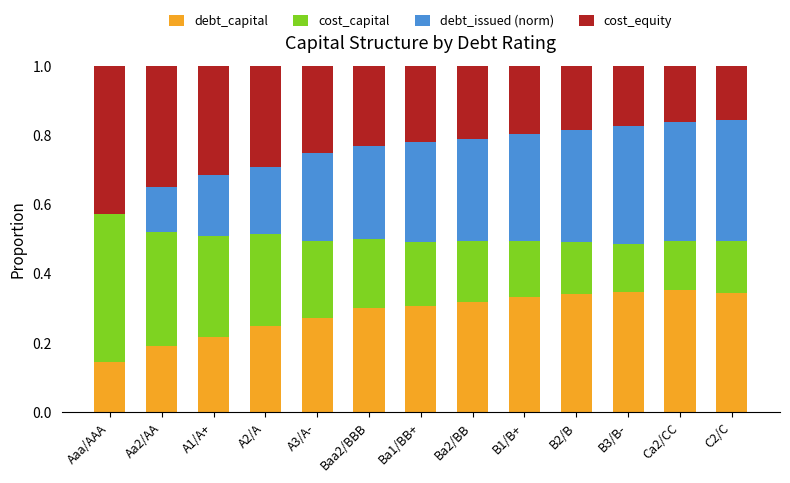

What is the total value across all series at B2/B?

1.0